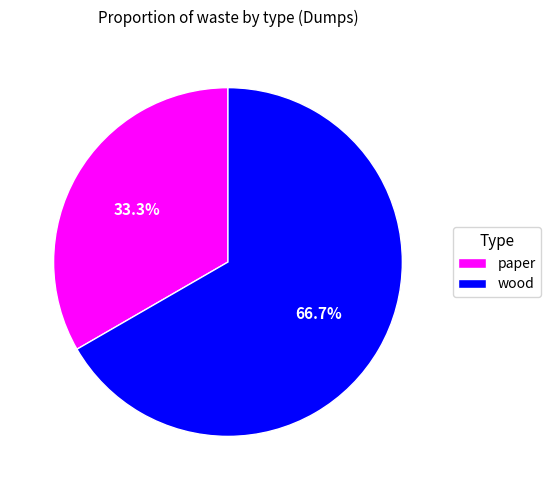

Approximately how many times larger is the value at wood compared to paper?

2.0